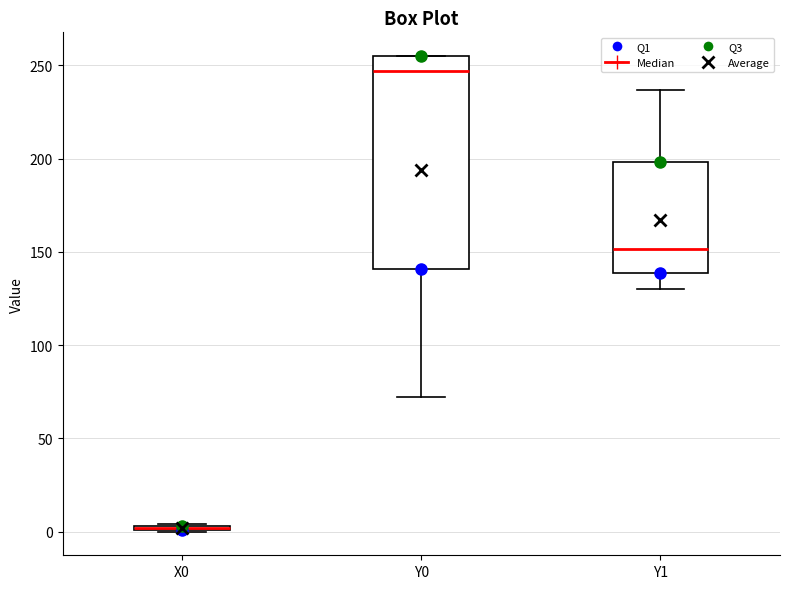

Comparing the boxes themselves (not the whiskers), which one is the tallest?

Y0